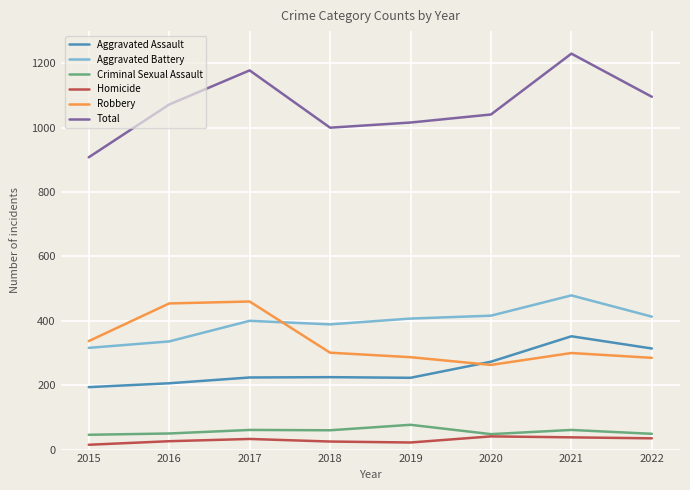

The value of Robbery at 2019 is 287. True or false?

True